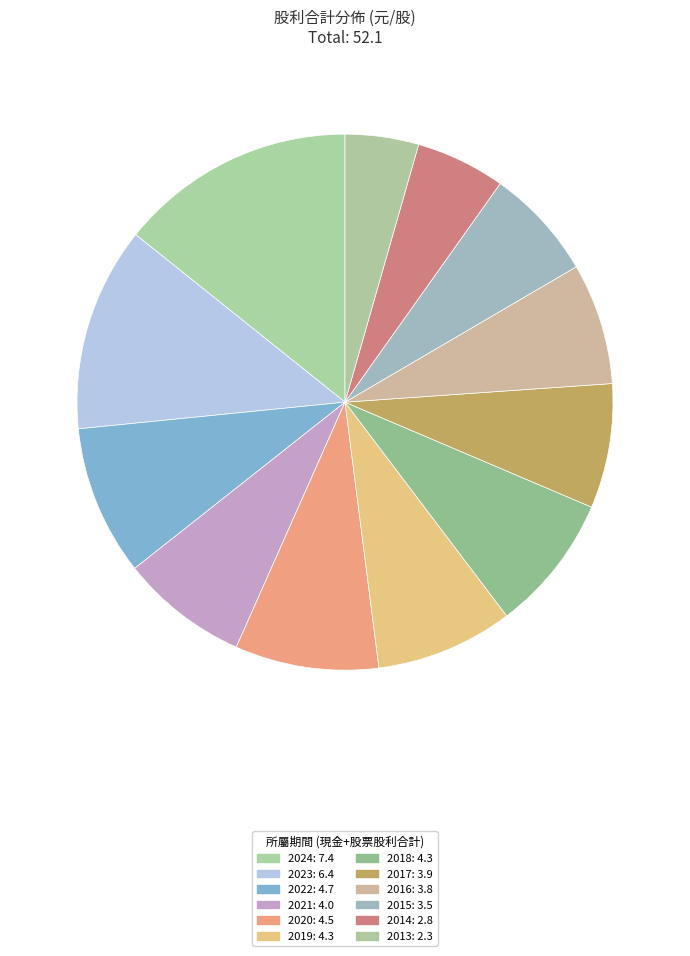

To the nearest percent, what is the difference between the 2013 and 2017 slice percentages?

3%